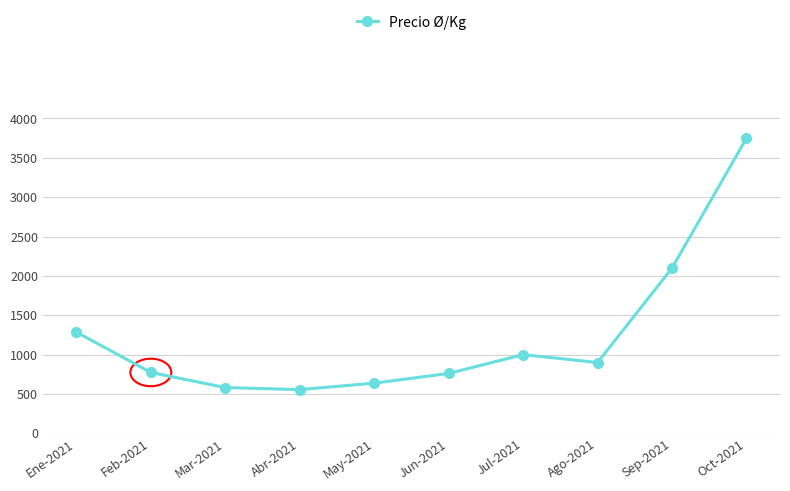

At which category does the data reach its first local peak?

Jul-2021